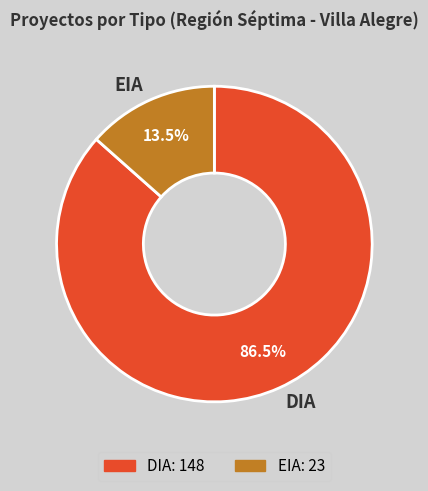

Which slice is the smallest?

EIA